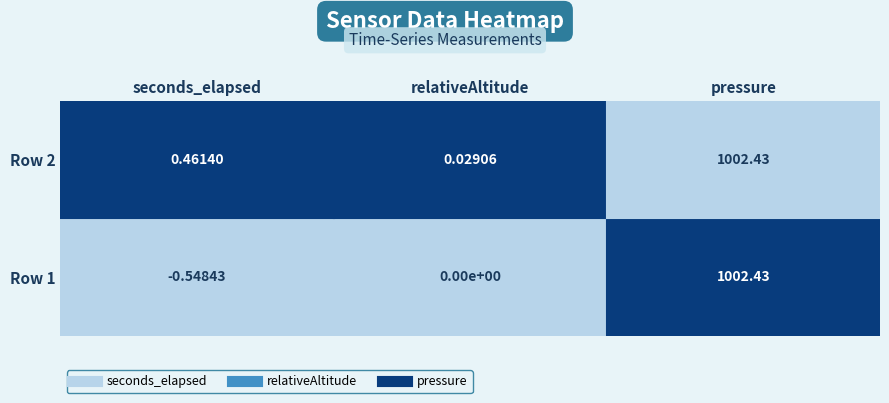

Reading left to right, extract all data points from this chart.

seconds_elapsed: -0.5	0.5
relativeAltitude: 0.0	0.0
pressure: 1002.4	1002.4